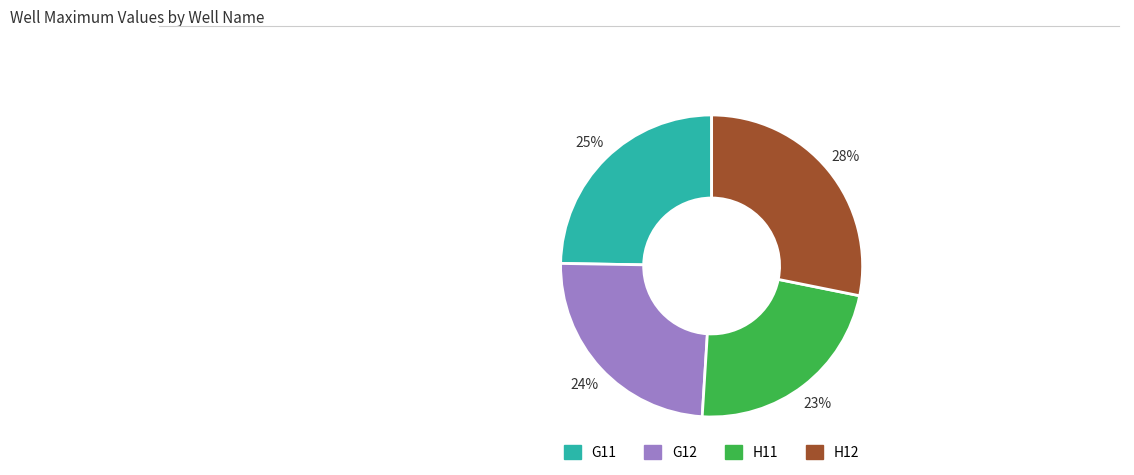

To the nearest percent, what is the average slice percentage?

25%